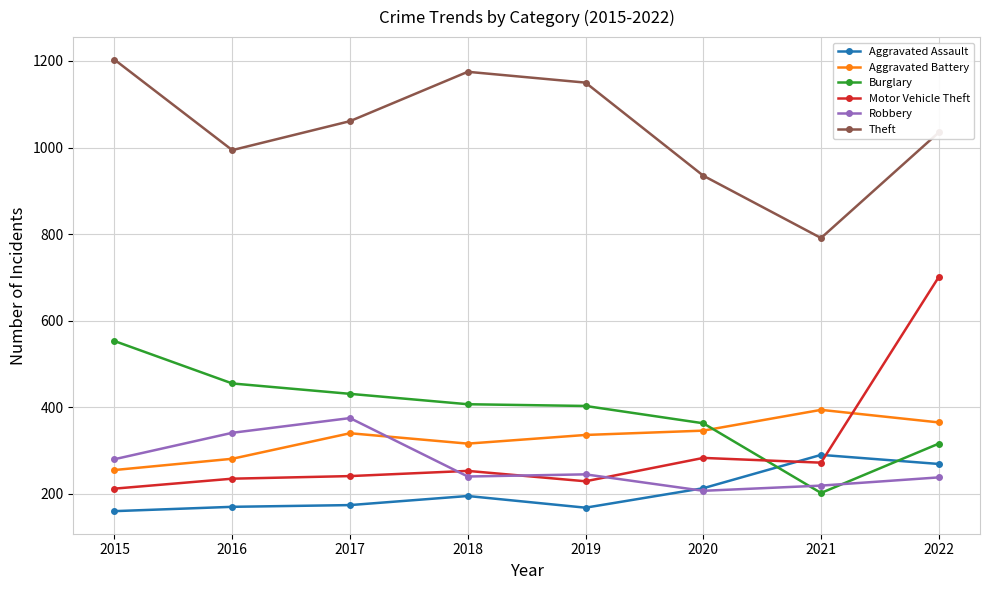

Between 2016 and 2018, which series saw the biggest shift?

Theft